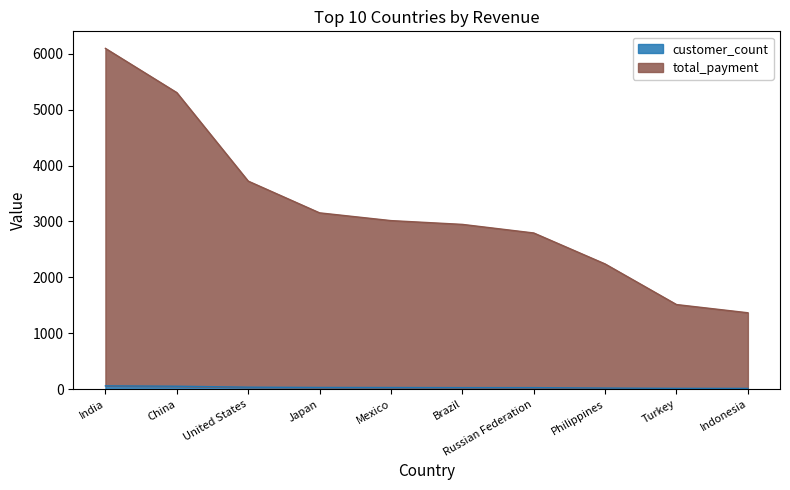

What is the sum of all customer_count values?

315.0